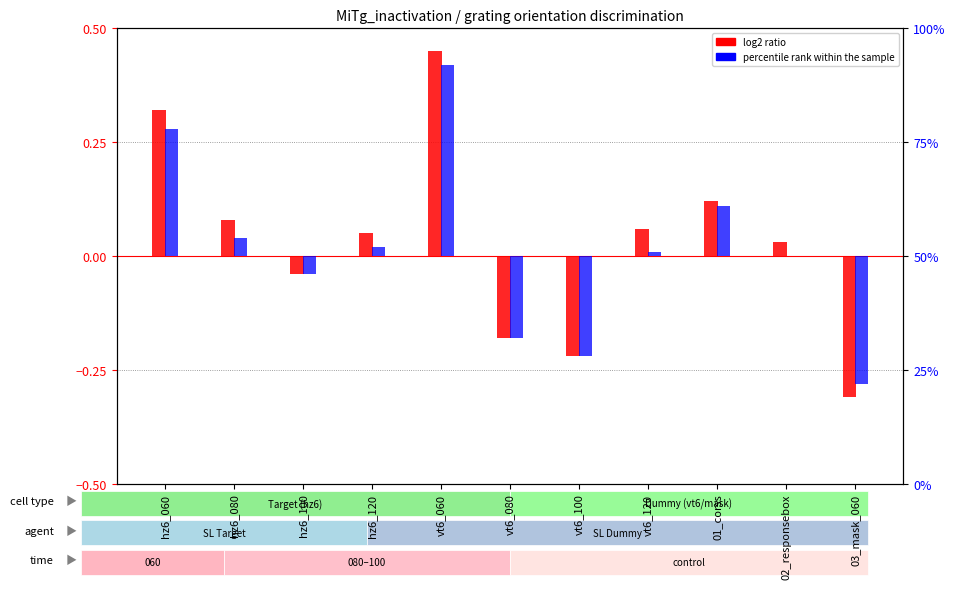

The log2 ratio series shows -0.1 at vt6_080. True or false?

False